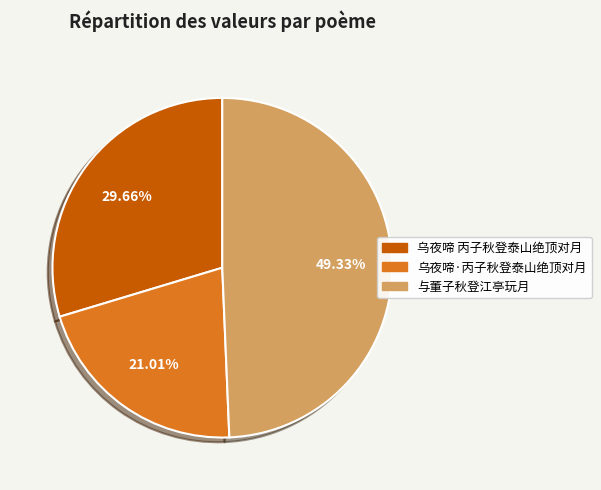

Which category has the smallest portion of the pie?

乌夜啼·丙子秋登泰山绝顶对月